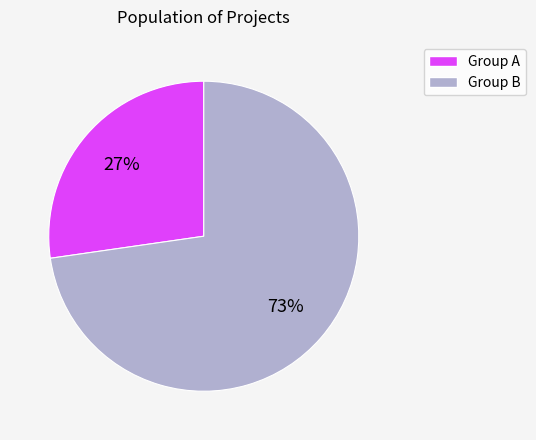

How many slices are in this pie chart?

2